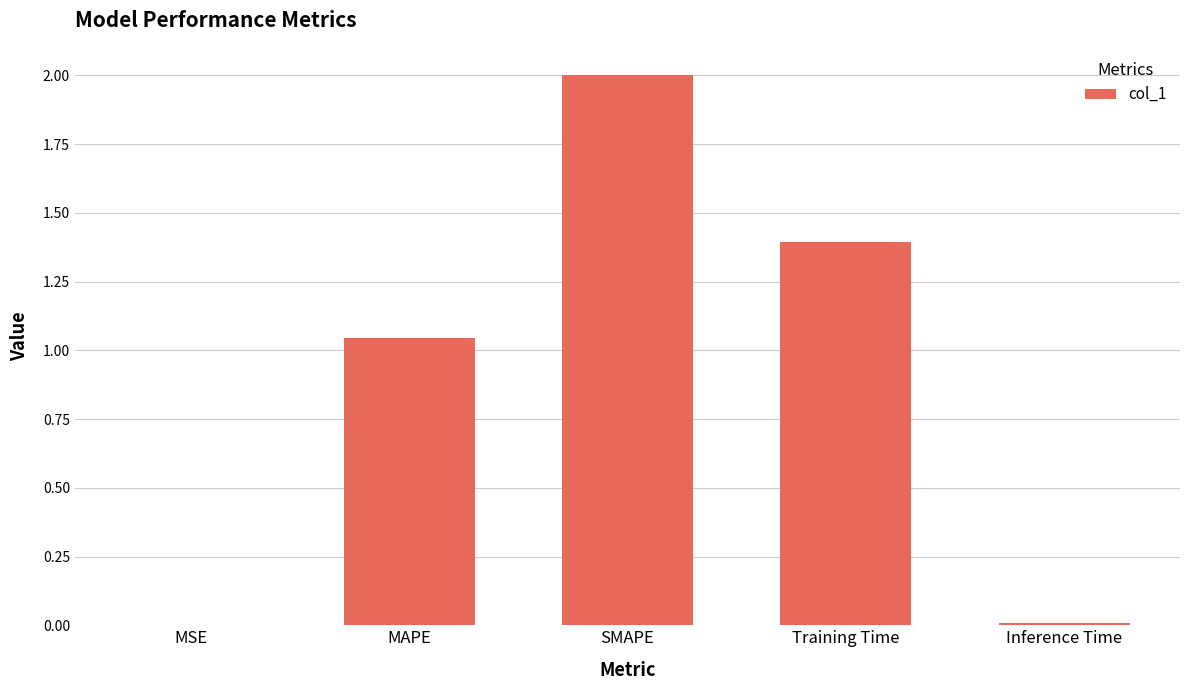

How many data points are above 1?

3